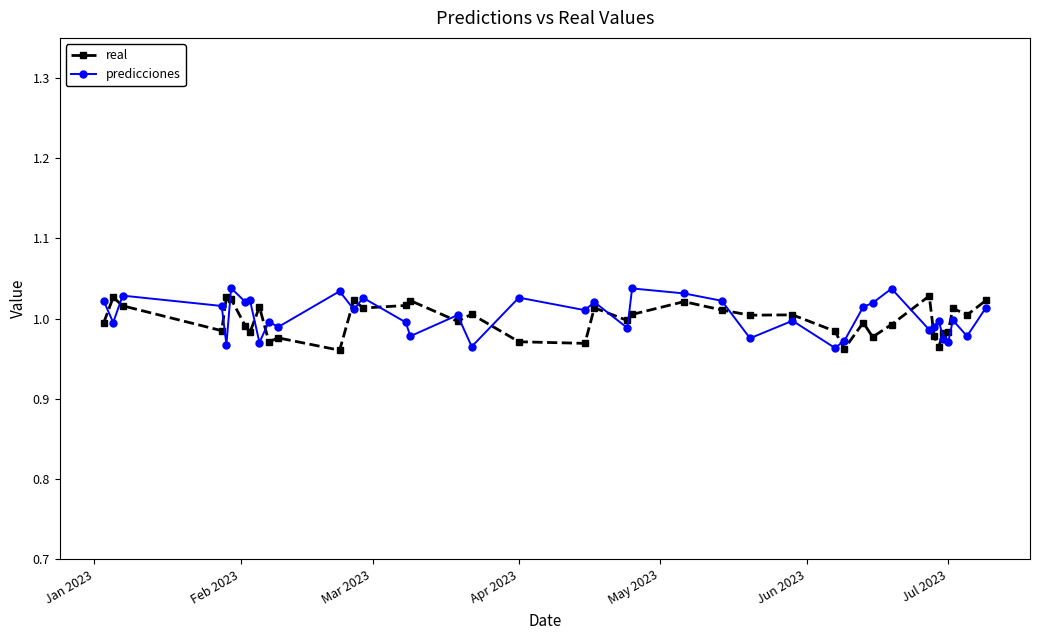

True or false: predicciones has more than 1 points higher than both neighbors.

True